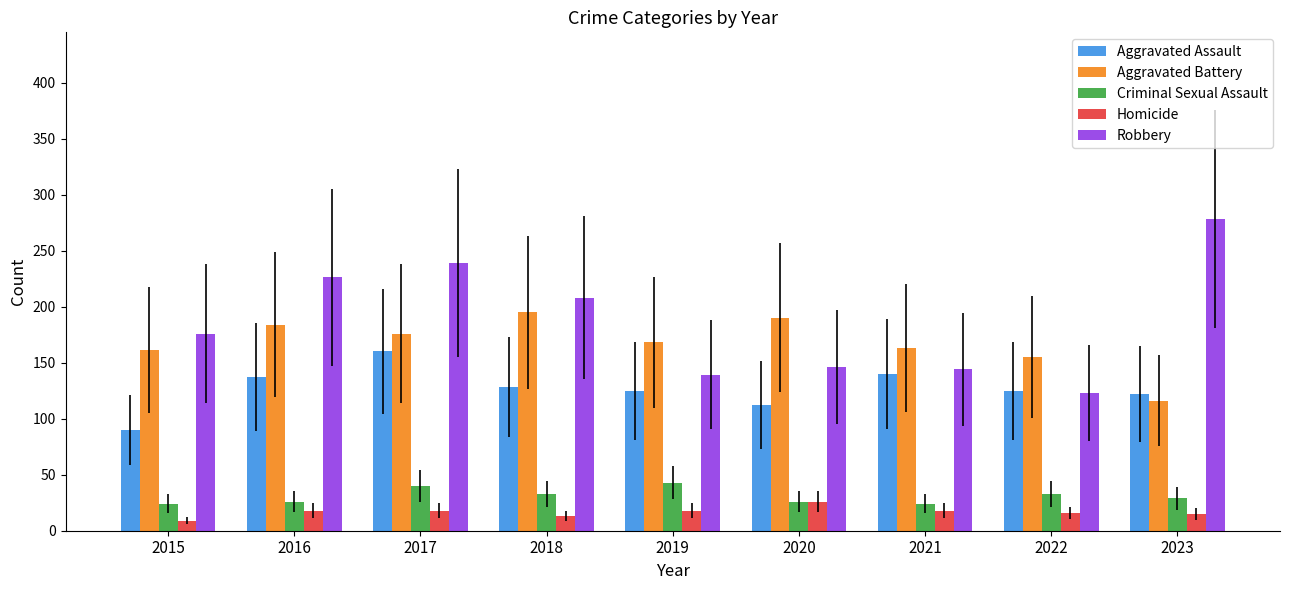

Is the value of Aggravated Battery at 2015 greater than the value of Criminal Sexual Assault at 2016?

Yes